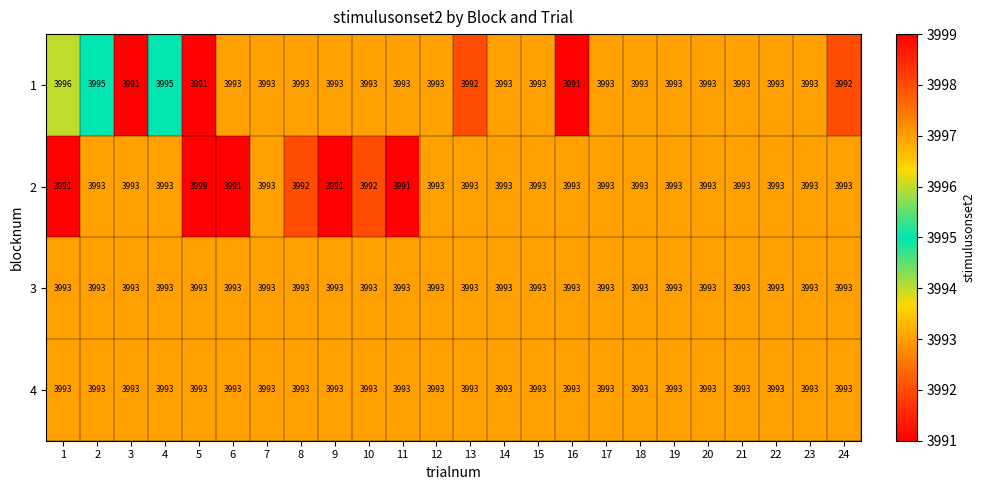

What is the sum of all 3 values?

95832